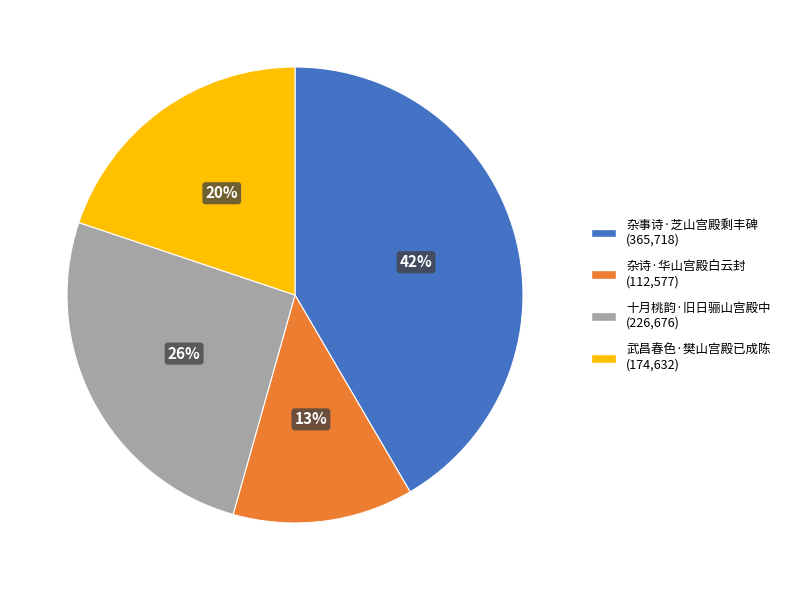

To the nearest percent, what is the combined percentage of 武昌春色·樊山宫殿已成陈 and 十月桃韵·旧日骊山宫殿中?

46%